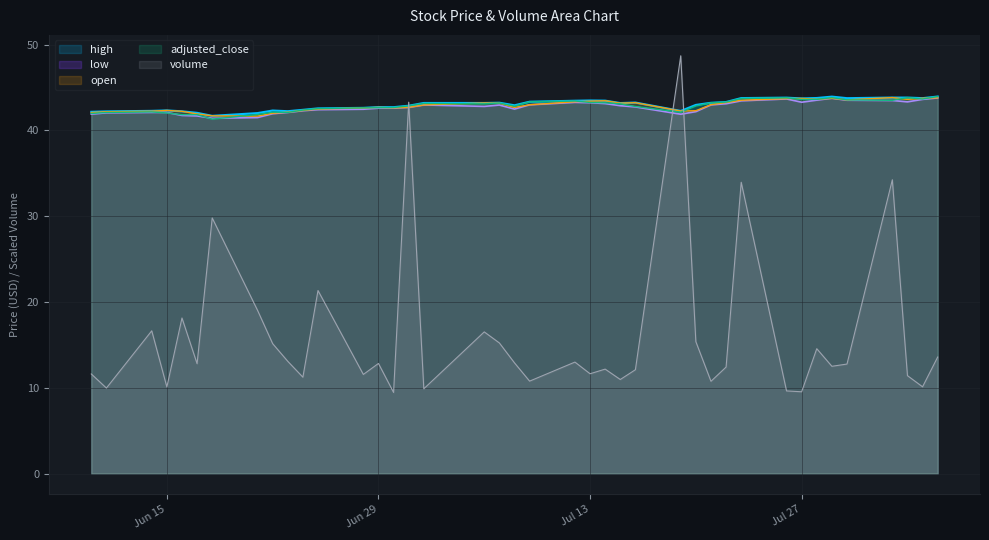

What is the total value across all series at 2021-06-14?

185.4